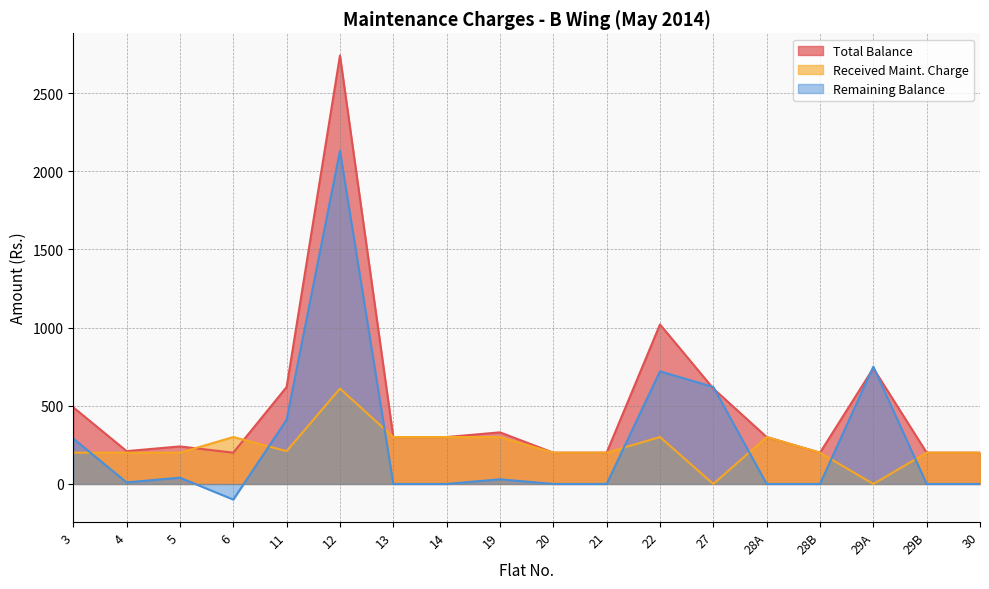

Reading left to right, list all the values displayed in this chart.

Total Balance: 3=490	4=210	5=240	6=200	11=620	12=2740	13=300	14=300	19=330	20=200	21=200	22=1020	27=610	28A=300	28B=200	29A=740	29B=200	30=200
Received Maint. Charge: 3=200	4=200	5=200	6=300	11=210	12=610	13=300	14=300	19=300	20=200	21=200	22=300	27=0	28A=300	28B=200	29A=0	29B=200	30=200
Remaining Balance: 3=290	4=10	5=40	6=-100	11=410	12=2130	13=0	14=0	19=30	20=0	21=0	22=720	27=620	28A=0	28B=0	29A=750	29B=0	30=0